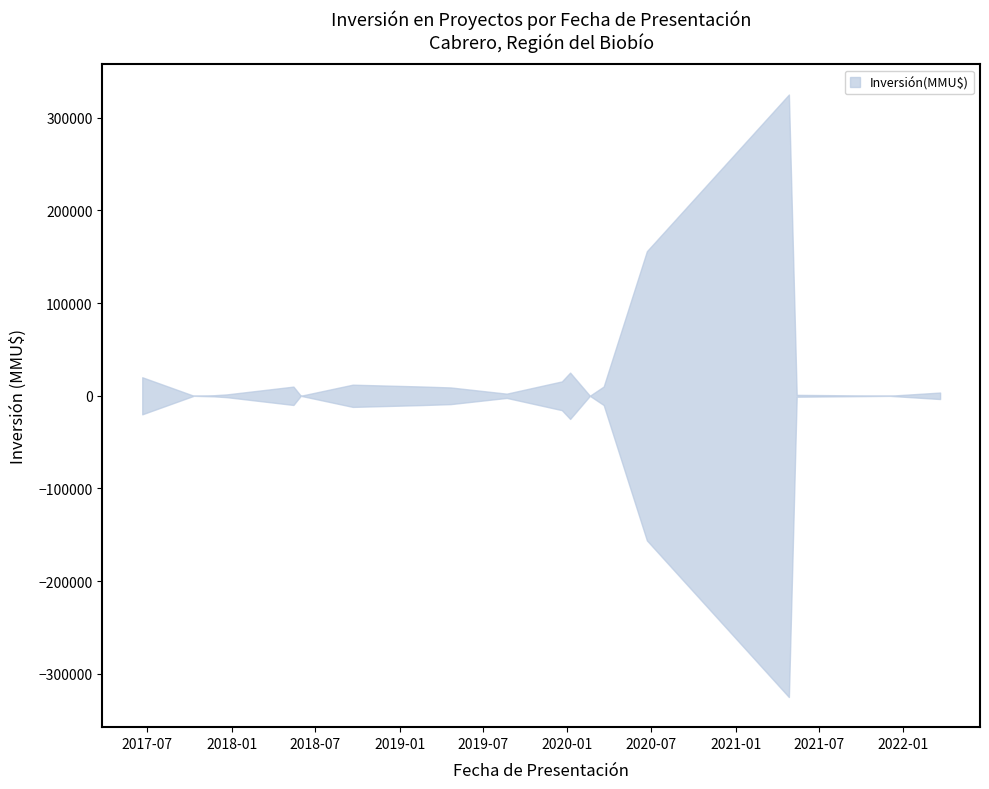

What is the approximate value at 2020-02-19?

60